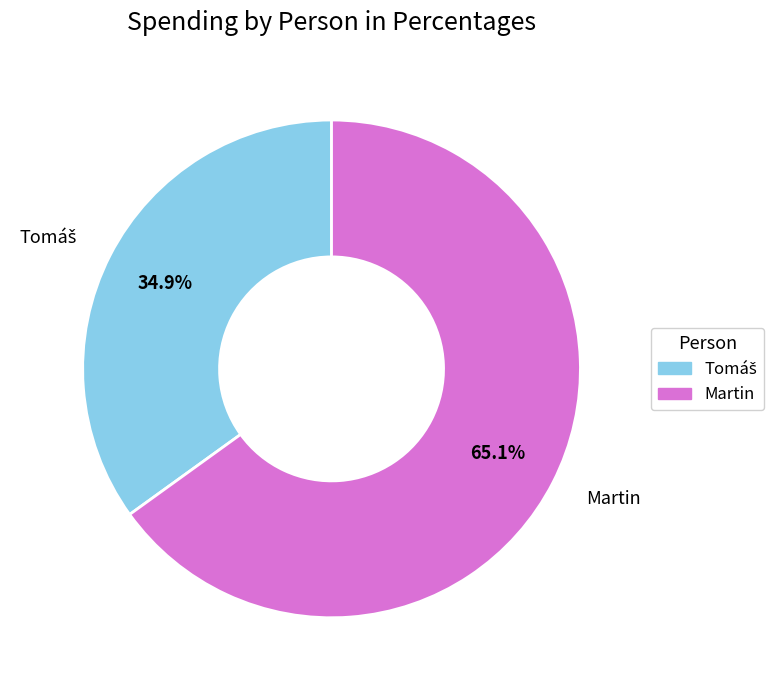

How many slices are in this pie chart?

2